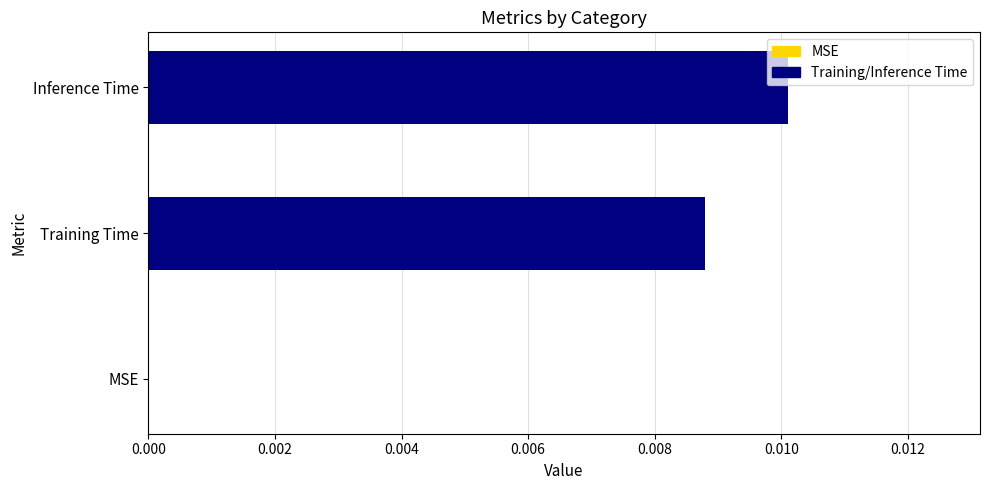

How many categories are shown in the chart?

1